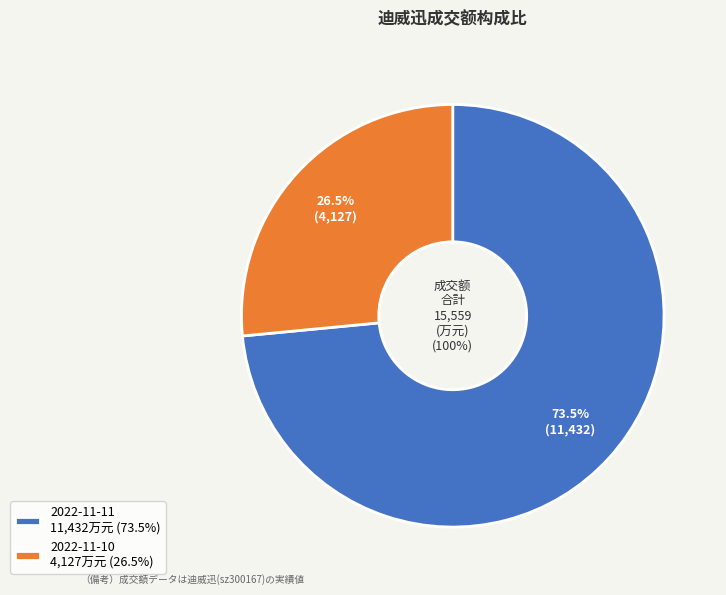

To the nearest percent, what is the difference between the 2022-11-11 and 2022-11-10 slice percentages?

47%